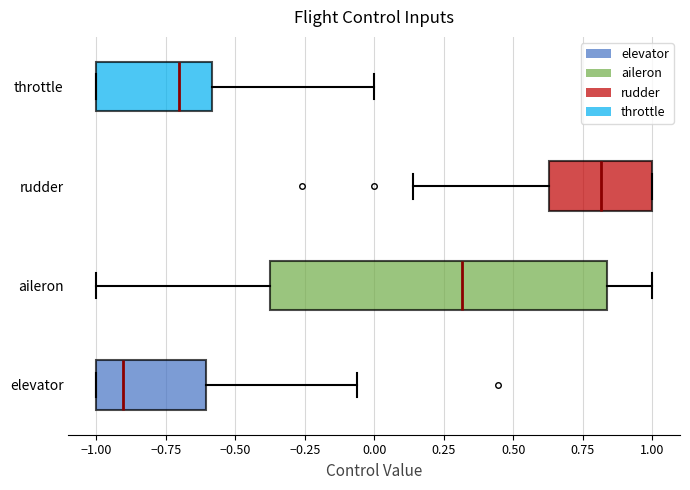

Where does the left whisker of the box for aileron end on the x-axis? The values are not printed on the chart, so give them approximately, as read against the axis.

-1.00